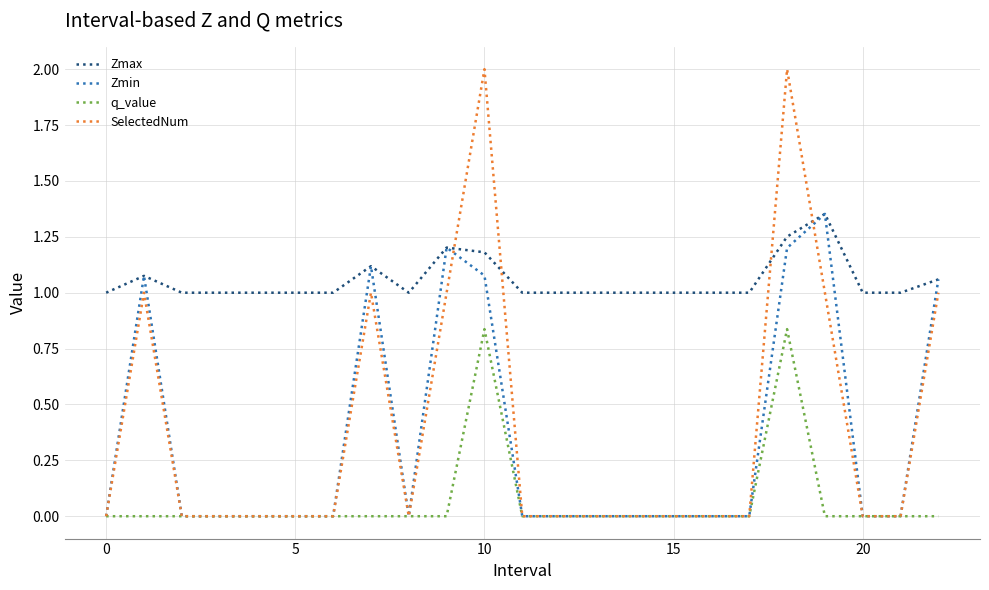

Which series has the largest total across all categories?

Zmax